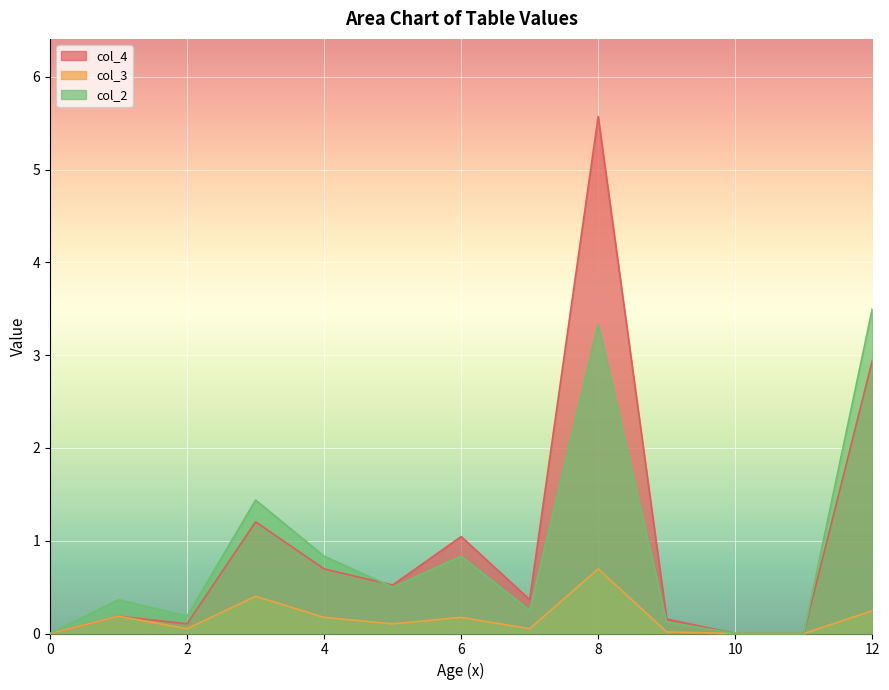

What is the total value across all series at 12?

6.7